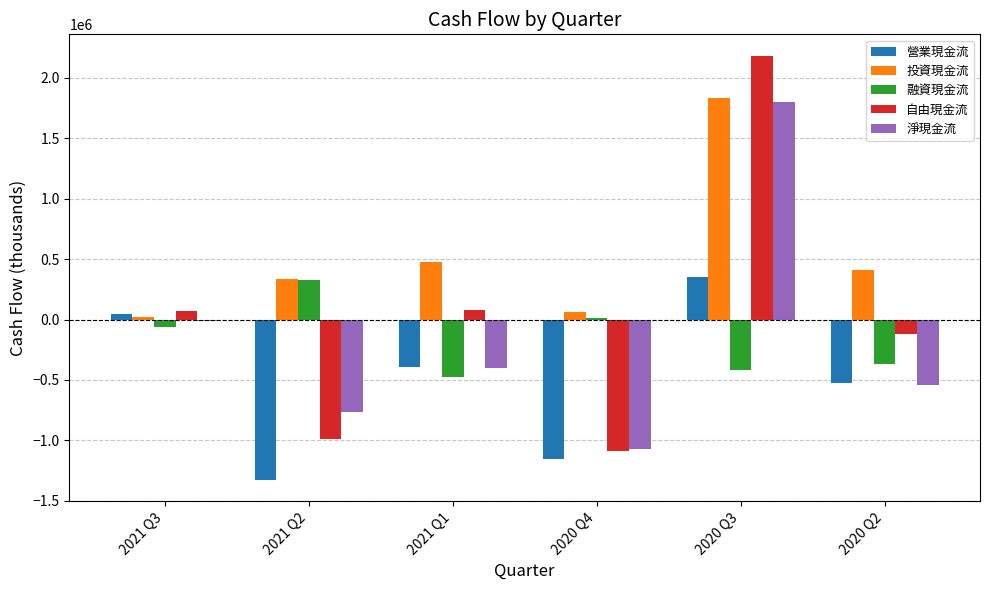

How many groups of bars are there?

6